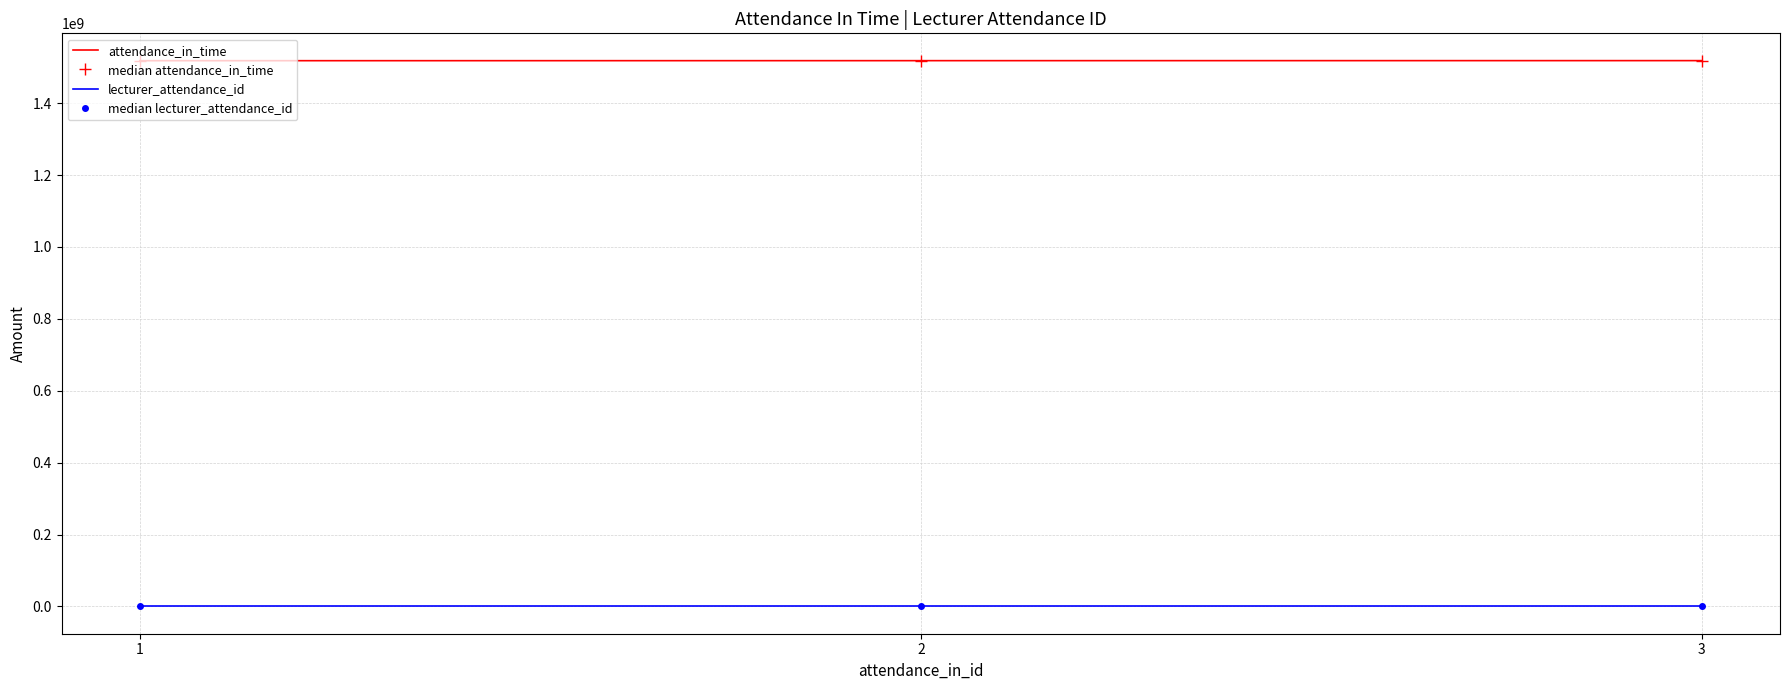

Which category has the lowest value across all series?

1